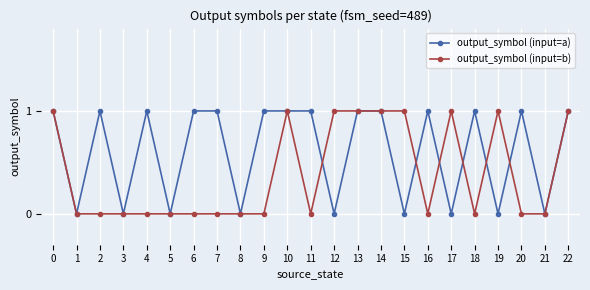

Rank the series by their average value, from lowest to highest.

output_symbol (input=b), output_symbol (input=a)